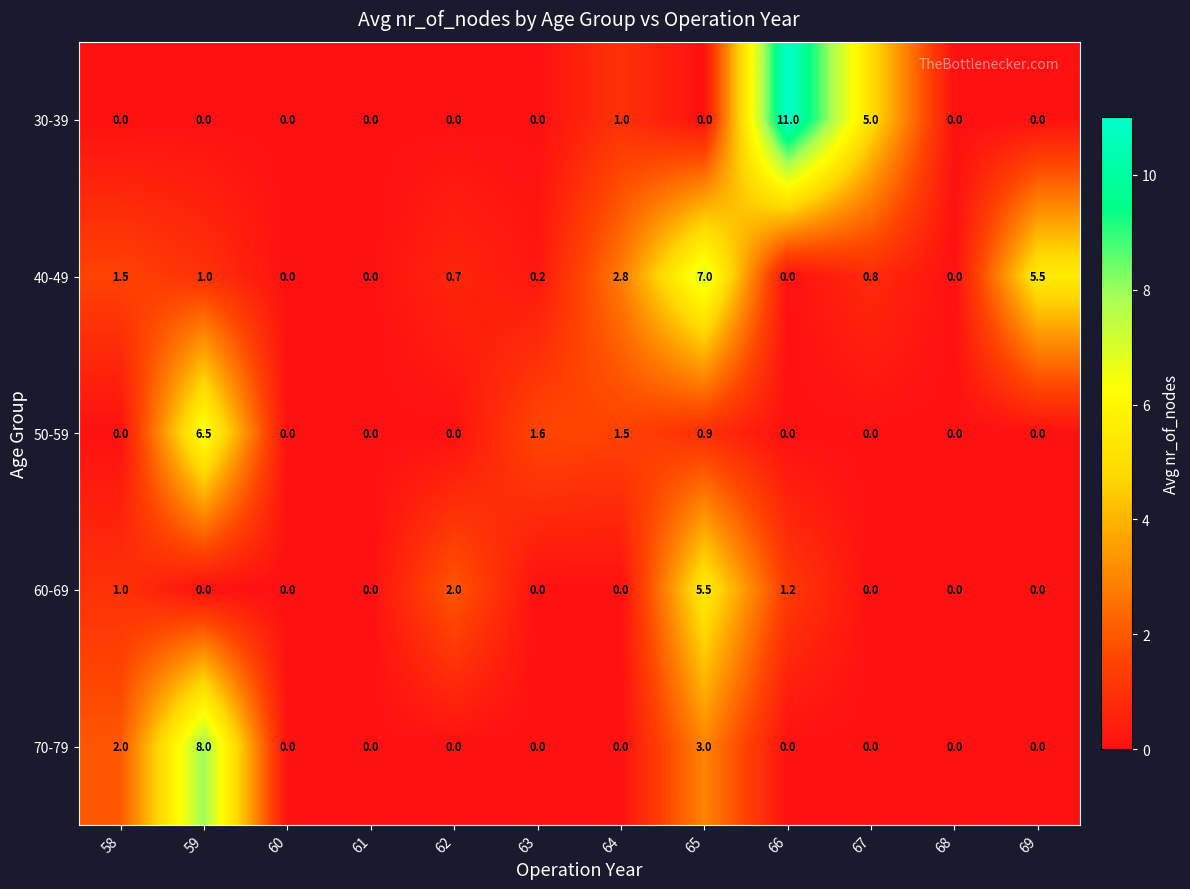

The 50-59 series shows 2.7 at 69. True or false?

False